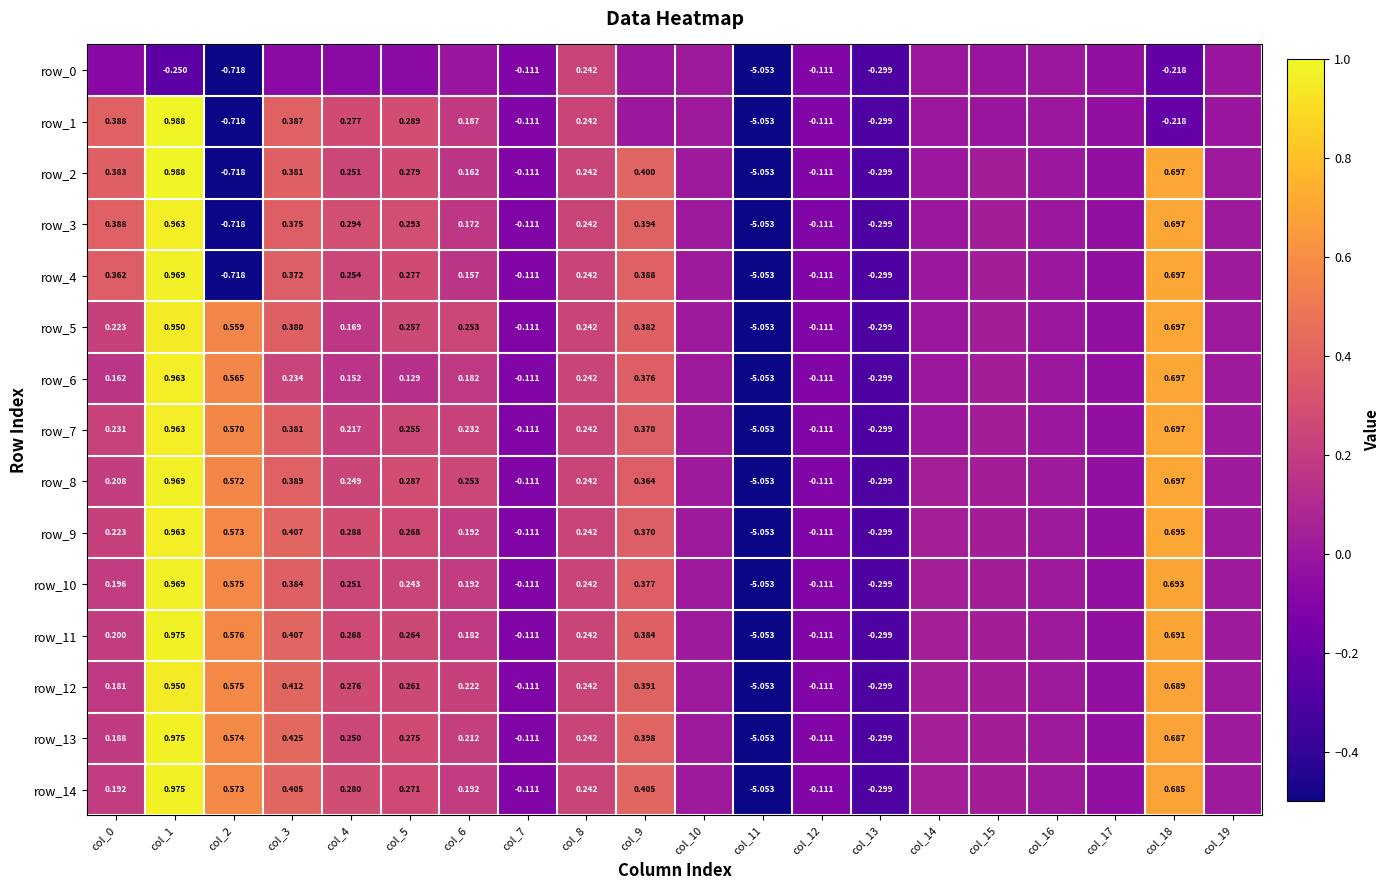

What is the sum of all row_0 values?

-6.9